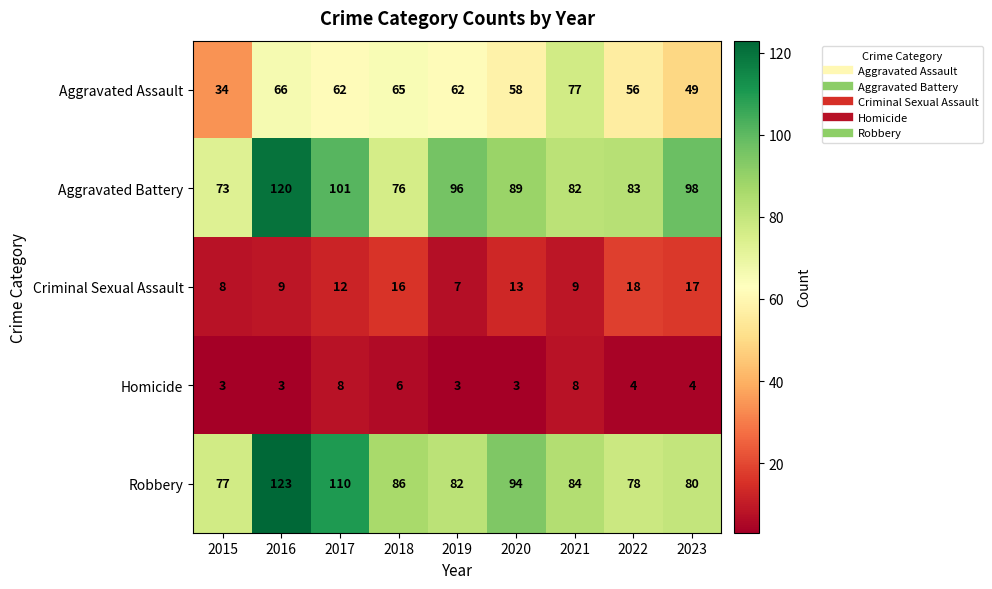

What is the difference between the maximum and minimum values in the Robbery series?

46